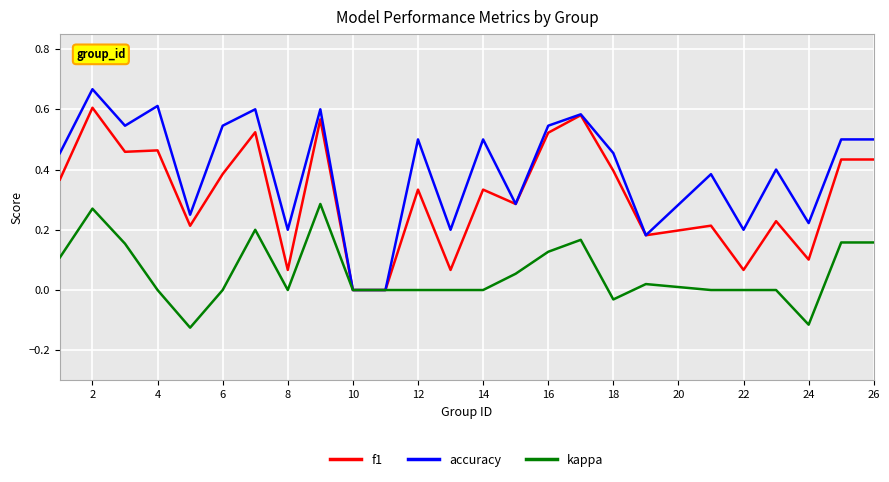

List the series in order of their peak value, lowest first.

kappa, f1, accuracy